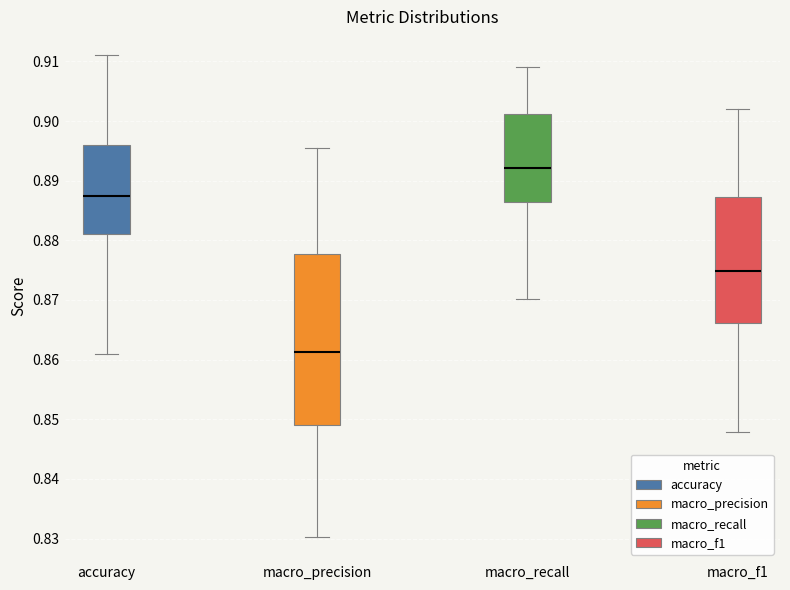

Reading left to right, transcribe this box plot: for each box, give where its median line is, the range the box spans, and where its two whiskers end, as read against the y-axis. The values are not printed on the chart, so give them approximately, as read against the axis.

accuracy: median 0.888, box 0.881 to 0.896, whiskers 0.861 to 0.911
macro_precision: median 0.861, box 0.849 to 0.878, whiskers 0.830 to 0.895
macro_recall: median 0.892, box 0.886 to 0.901, whiskers 0.870 to 0.909
macro_f1: median 0.875, box 0.866 to 0.887, whiskers 0.848 to 0.902